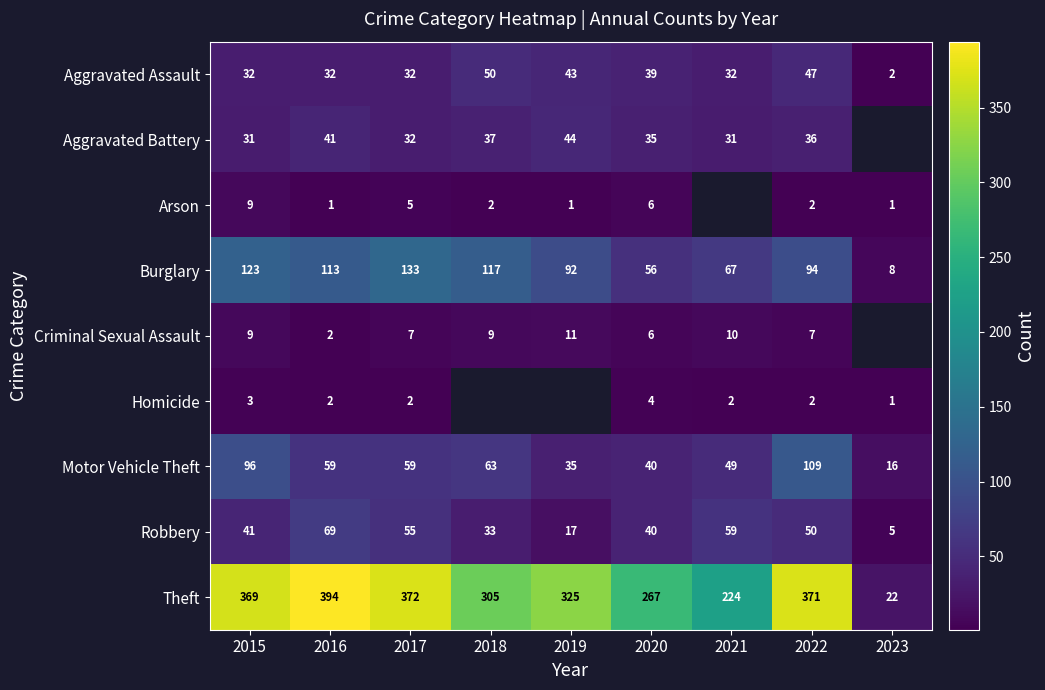

What is the average value of the Robbery series?

41